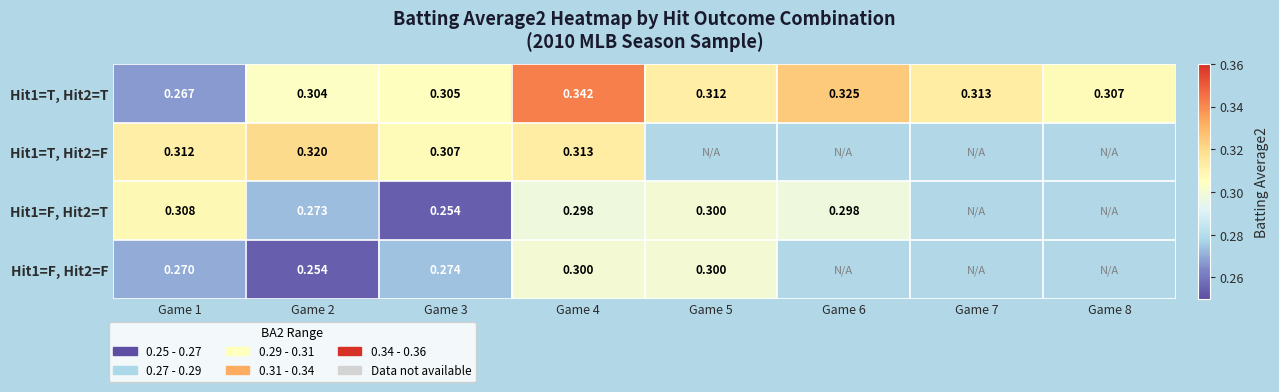

Is the value of Hit1=F, Hit2=T at Game 2 greater than the value of Hit1=F, Hit2=F at Game 2?

Yes